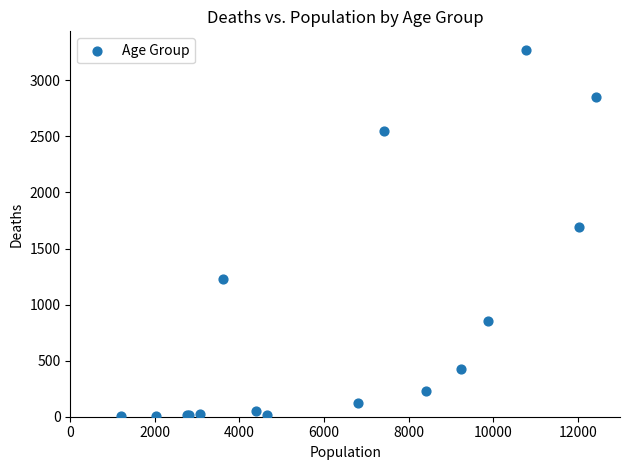

What Y value in the scatter plot is closest to 1638?

1690